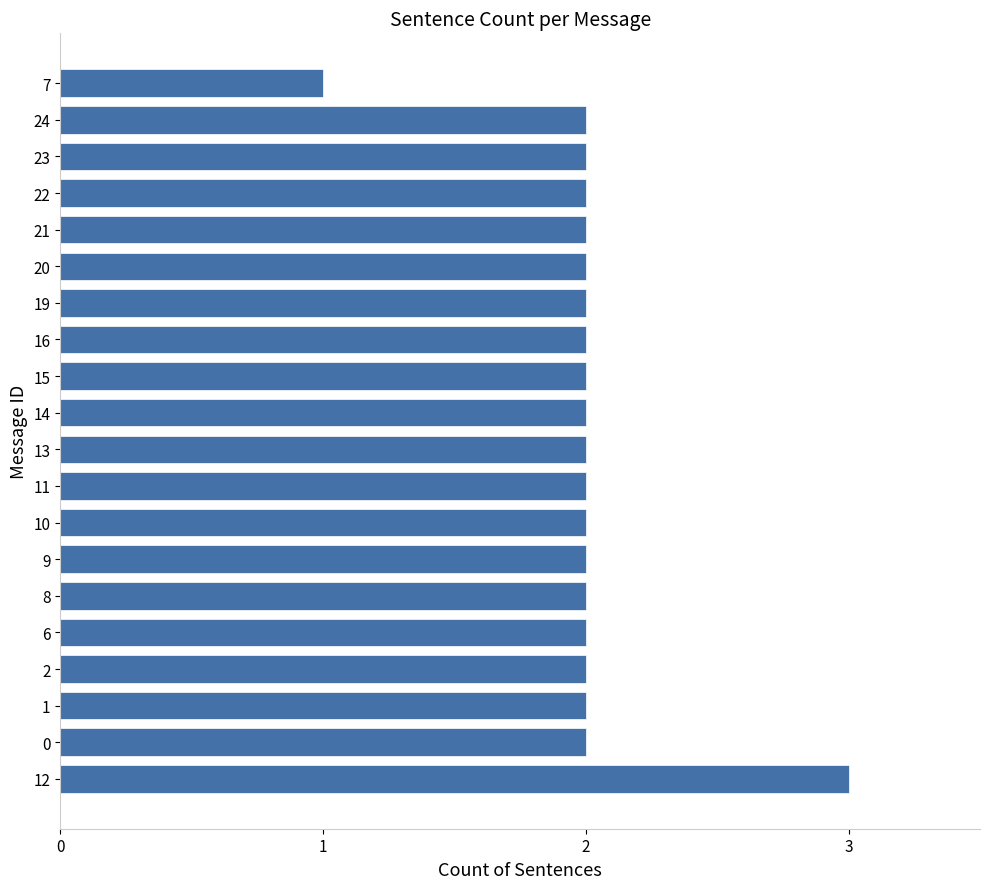

Reading bottom to top, list all the values displayed in this chart.

12=3	0=2	1=2	2=2	6=2	8=2	9=2	10=2	11=2	13=2	14=2	15=2	16=2	19=2	20=2	21=2	22=2	23=2	24=2	7=1